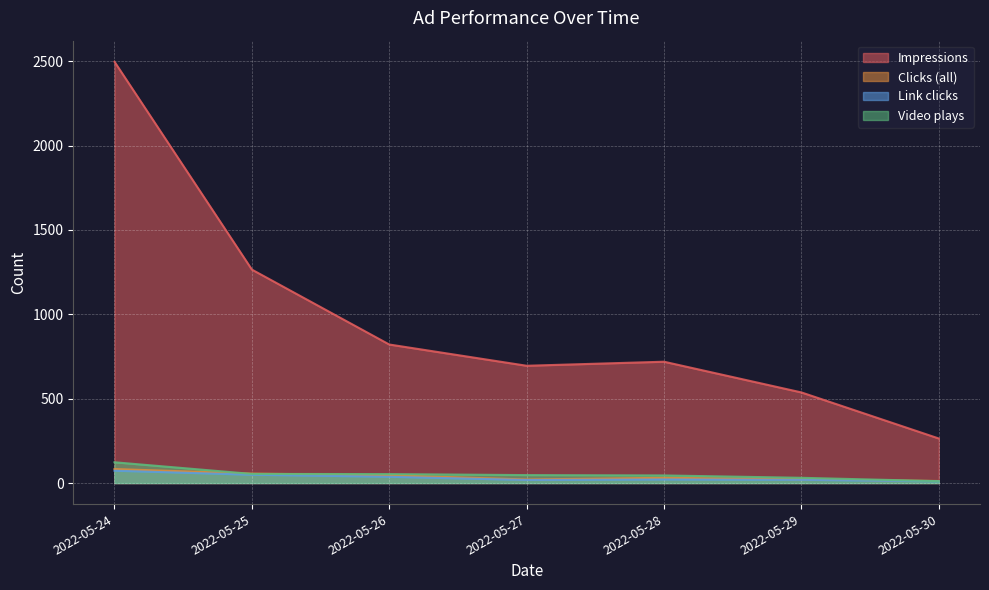

What is the average value of the Impressions series?

971